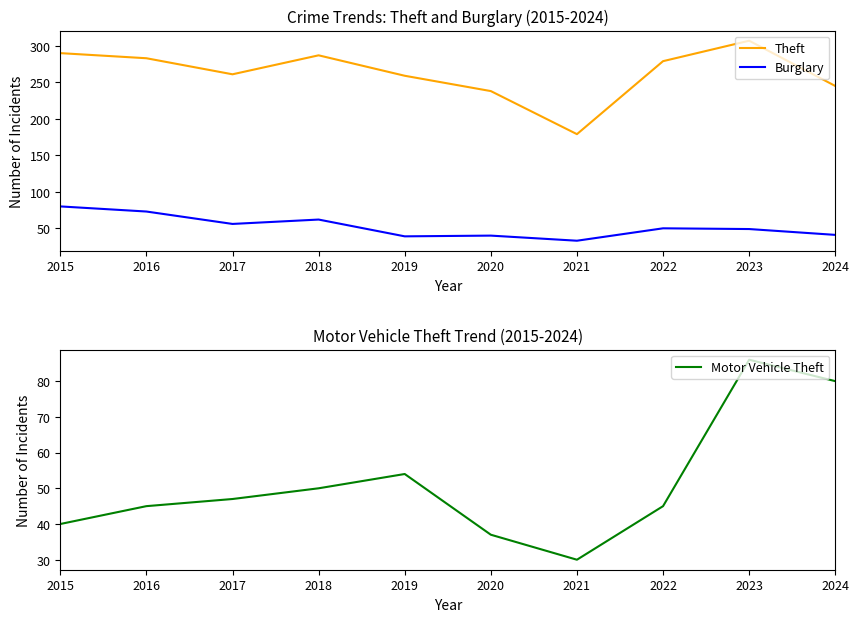

Where does the Motor Vehicle Theft series first go above 47?

2018